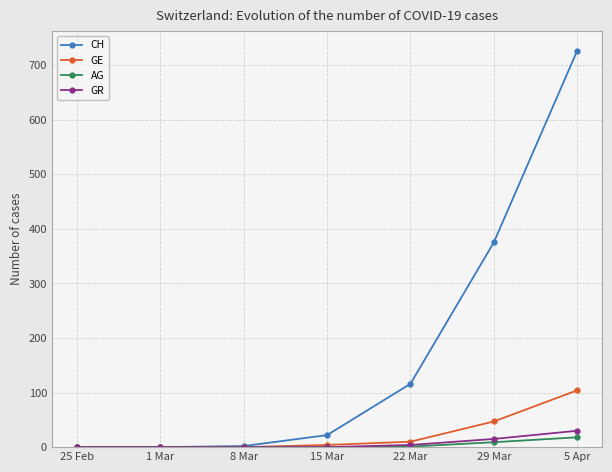

At which label does GE reach its peak?

5 Apr